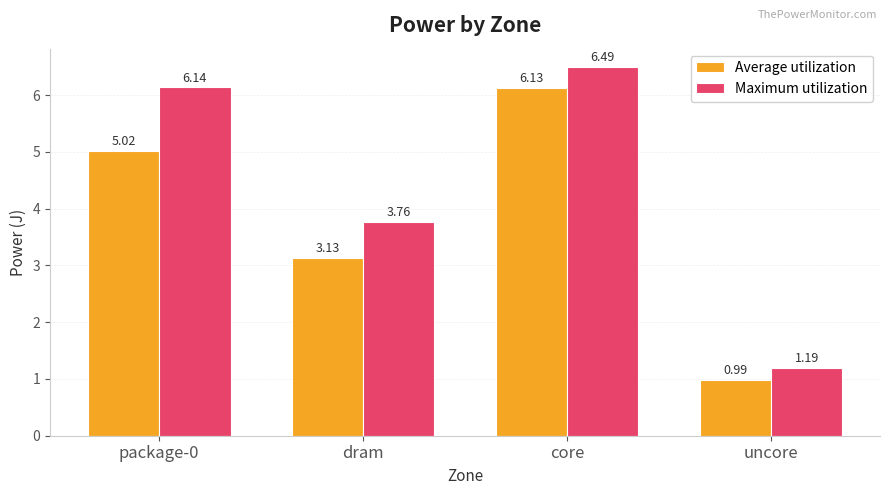

What is the value of the Average utilization bar at the 1st from the left?

5.0